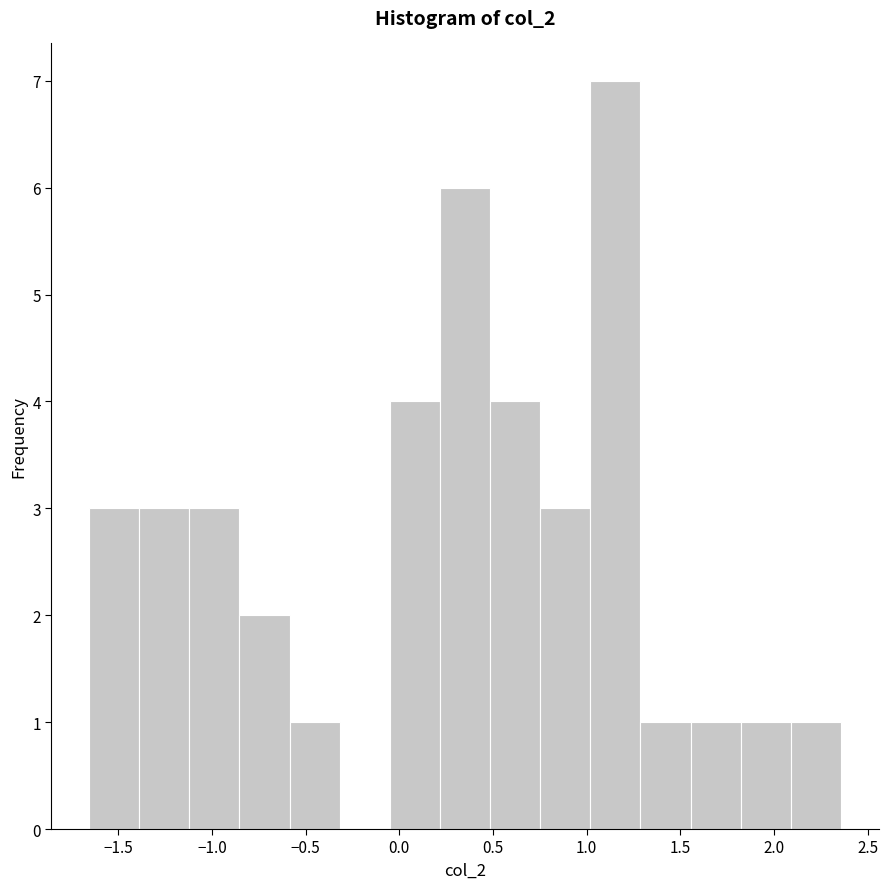

Reading left to right, list every bar in this chart as the range it spans on the x-axis followed by its height. Neither the bar edges nor the heights are printed on the chart, so give them approximately, as read against the axes.

-1.65 to -1.40: 3
-1.40 to -1.10: 3
-1.10 to -0.85: 3
-0.85 to -0.60: 2
-0.60 to -0.30: 1
-0.30 to -0.05: 0
-0.05 to 0.20: 4
0.20 to 0.50: 6
0.50 to 0.75: 4
0.75 to 1.00: 3
1.00 to 1.30: 7
1.30 to 1.55: 1
1.55 to 1.80: 1
1.80 to 2.10: 1
2.10 to 2.35: 1